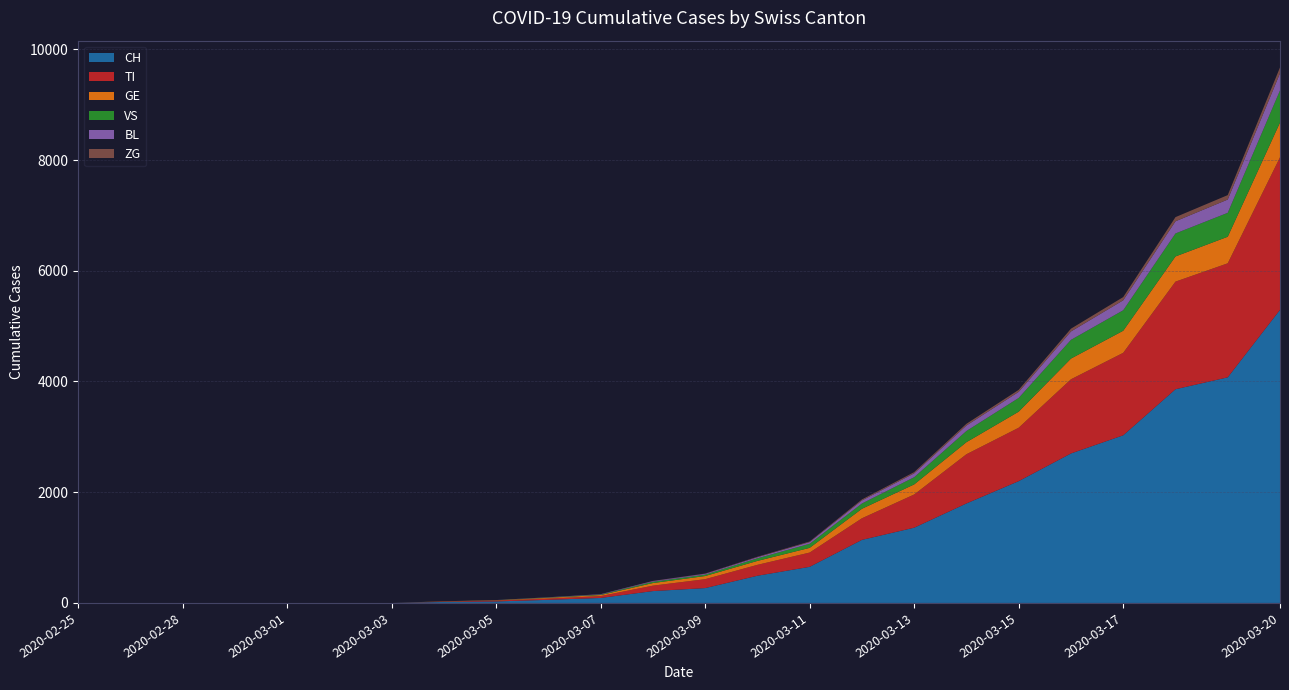

Reading left to right, extract all data points from this chart.

CH: 2020-02-25=0	2020-02-27=0	2020-02-28=0	2020-02-29=0	2020-03-01=0	2020-03-02=0	2020-03-03=0	2020-03-04=18	2020-03-05=27	2020-03-06=56	2020-03-07=90	2020-03-08=214	2020-03-09=268	2020-03-10=491	2020-03-11=652	2020-03-12=1139	2020-03-13=1359	2020-03-14=1797	2020-03-15=2200	2020-03-16=2700	2020-03-17=3028	2020-03-18=3860	2020-03-19=4075	2020-03-20=5294
TI: 2020-02-25=0	2020-02-27=0	2020-02-28=0	2020-02-29=0	2020-03-01=0	2020-03-02=0	2020-03-03=0	2020-03-04=7	2020-03-05=16	2020-03-06=23	2020-03-07=34	2020-03-08=98	2020-03-09=161	2020-03-10=197	2020-03-11=258	2020-03-12=390	2020-03-13=600	2020-03-14=889	2020-03-15=965	2020-03-16=1340	2020-03-17=1490	2020-03-18=1944	2020-03-19=2060	2020-03-20=2756
GE: 2020-02-25=0	2020-02-27=0	2020-02-28=0	2020-02-29=0	2020-03-01=0	2020-03-02=0	2020-03-03=0	2020-03-04=3	2020-03-05=5	2020-03-06=14	2020-03-07=19	2020-03-08=47	2020-03-09=57	2020-03-10=71	2020-03-11=85	2020-03-12=172	2020-03-13=182	2020-03-14=218	2020-03-15=290	2020-03-16=374	2020-03-17=399	2020-03-18=455	2020-03-19=480	2020-03-20=628
VS: 2020-02-25=0	2020-02-27=0	2020-02-28=0	2020-02-29=0	2020-03-01=0	2020-03-02=0	2020-03-03=0	2020-03-04=1	2020-03-05=2	2020-03-06=5	2020-03-07=8	2020-03-08=23	2020-03-09=25	2020-03-10=47	2020-03-11=73	2020-03-12=95	2020-03-13=130	2020-03-14=202	2020-03-15=248	2020-03-16=338	2020-03-17=370	2020-03-18=415	2020-03-19=432	2020-03-20=580
BL: 2020-02-25=0	2020-02-27=0	2020-02-28=0	2020-02-29=0	2020-03-01=0	2020-03-02=0	2020-03-03=0	2020-03-04=1	2020-03-05=2	2020-03-06=4	2020-03-07=6	2020-03-08=12	2020-03-09=15	2020-03-10=20	2020-03-11=32	2020-03-12=55	2020-03-13=70	2020-03-14=99	2020-03-15=110	2020-03-16=152	2020-03-17=180	2020-03-18=220	2020-03-19=240	2020-03-20=310
ZG: 2020-02-25=0	2020-02-27=0	2020-02-28=0	2020-02-29=0	2020-03-01=0	2020-03-02=0	2020-03-03=0	2020-03-04=0	2020-03-05=0	2020-03-06=1	2020-03-07=2	2020-03-08=4	2020-03-09=5	2020-03-10=8	2020-03-11=10	2020-03-12=18	2020-03-13=22	2020-03-14=31	2020-03-15=36	2020-03-16=50	2020-03-17=58	2020-03-18=75	2020-03-19=80	2020-03-20=105